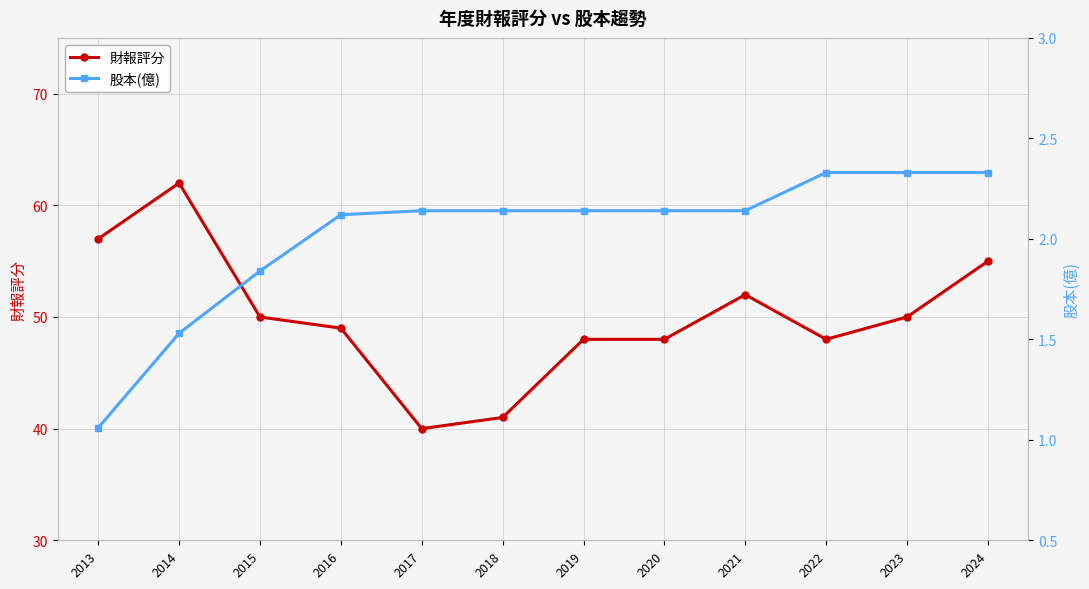

Which series has the largest total across all categories?

財報評分